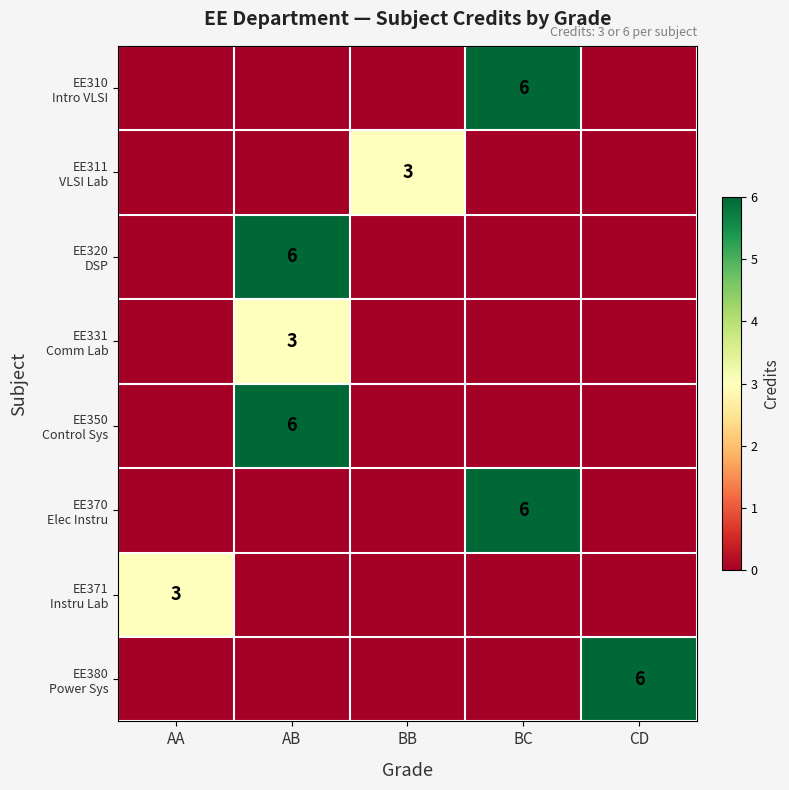

The value of EE371 Instru Lab at CD is 2. True or false?

False